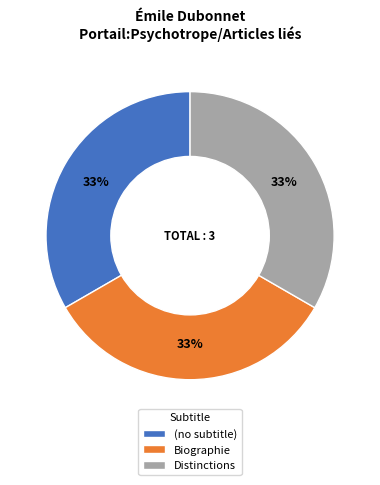

How many slices are in this pie chart?

3